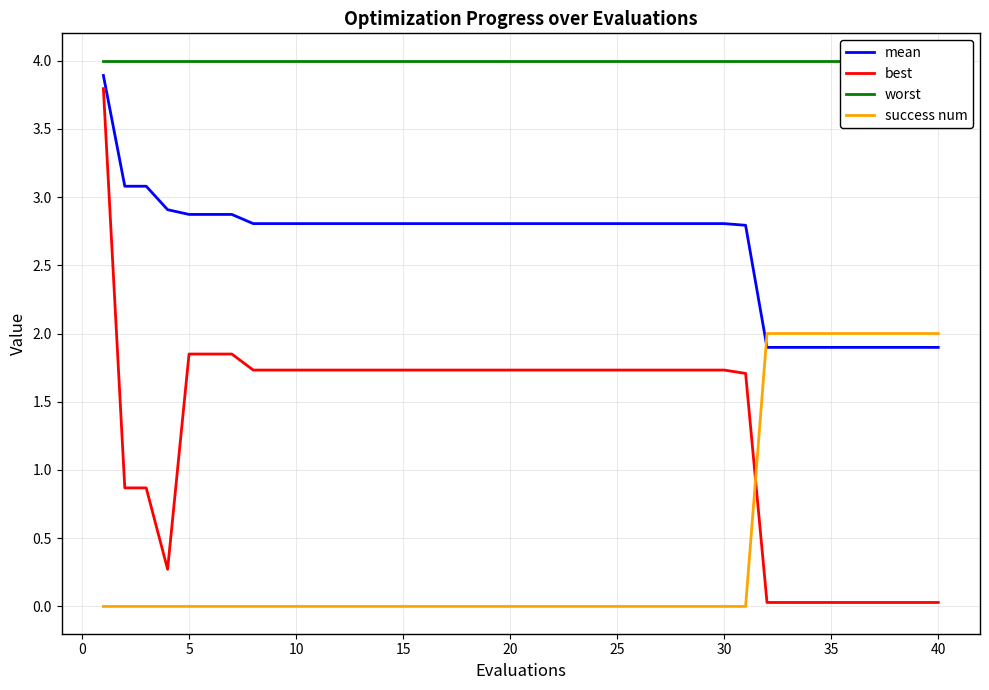

True or false: mean and best cross at least once.

False